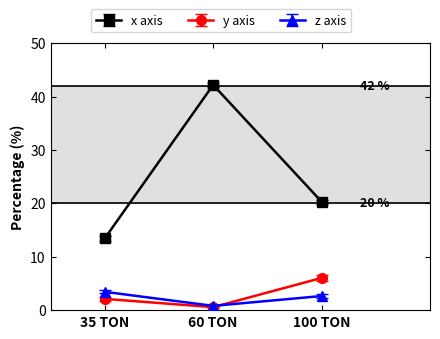

List the series in order of their peak value, highest first.

x axis, y axis, z axis